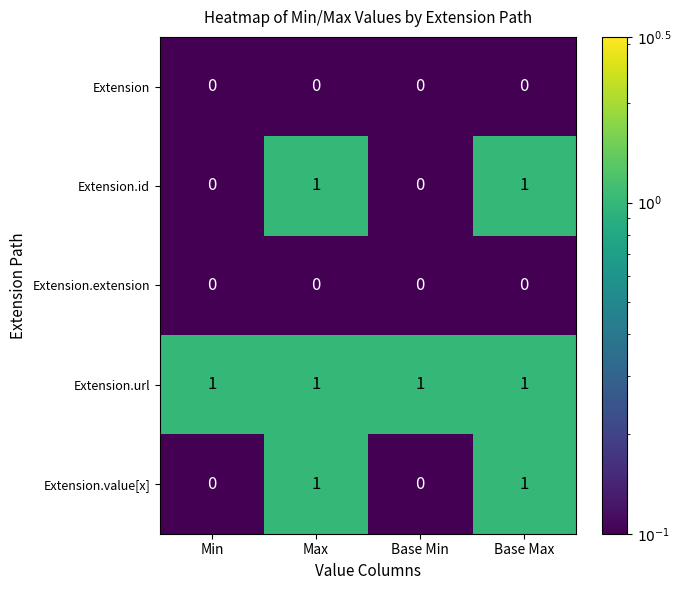

Reading left to right, transcribe all the data shown in this chart.

Extension: Min=0	Max=0	Base Min=0	Base Max=0
Extension.id: Min=0	Max=1	Base Min=0	Base Max=1
Extension.extension: Min=0	Max=0	Base Min=0	Base Max=0
Extension.url: Min=1	Max=1	Base Min=1	Base Max=1
Extension.value[x]: Min=0	Max=1	Base Min=0	Base Max=1